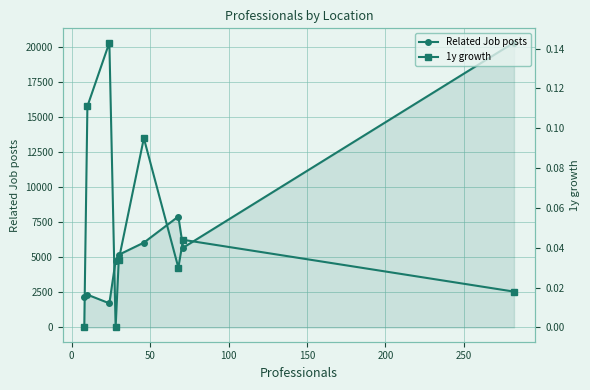

Which series has the largest total across all categories?

Related Job posts